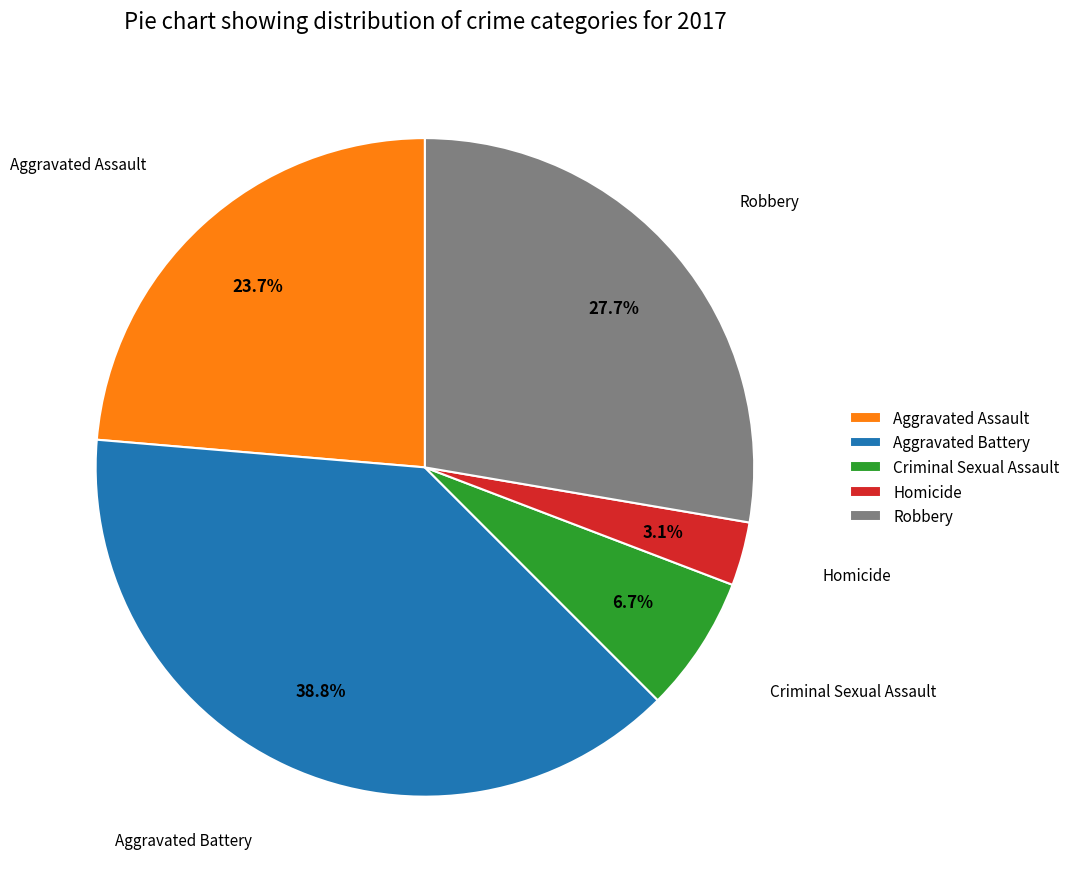

Which slice is the largest?

Aggravated Battery